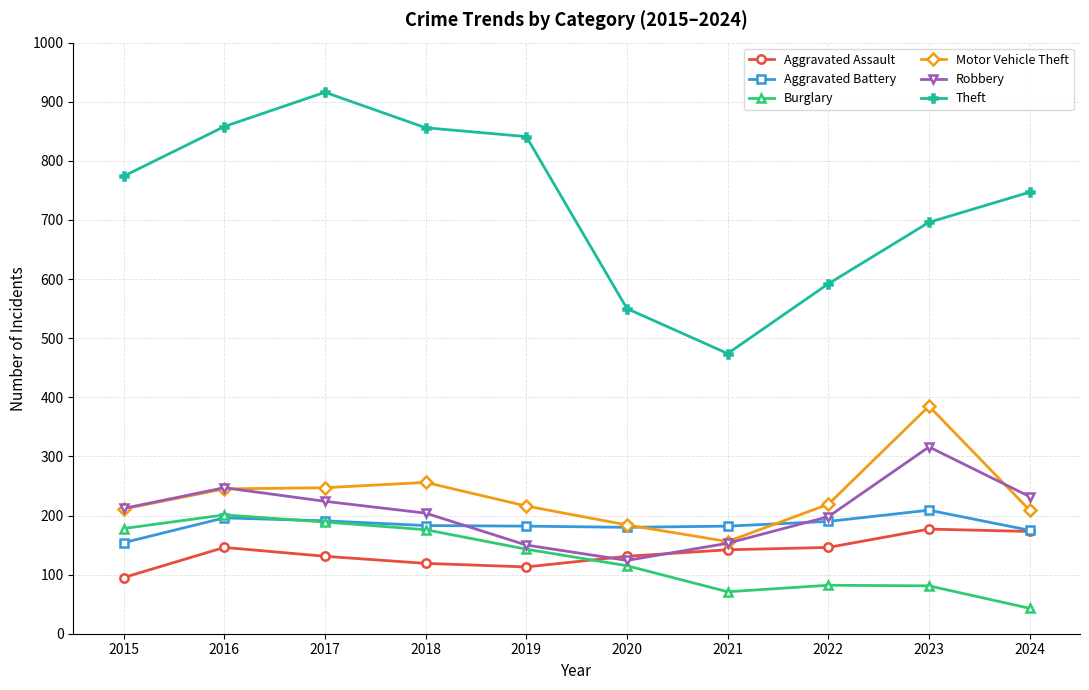

What are all the series names shown in the legend?

Aggravated Assault, Aggravated Battery, Burglary, Motor Vehicle Theft, Robbery, Theft